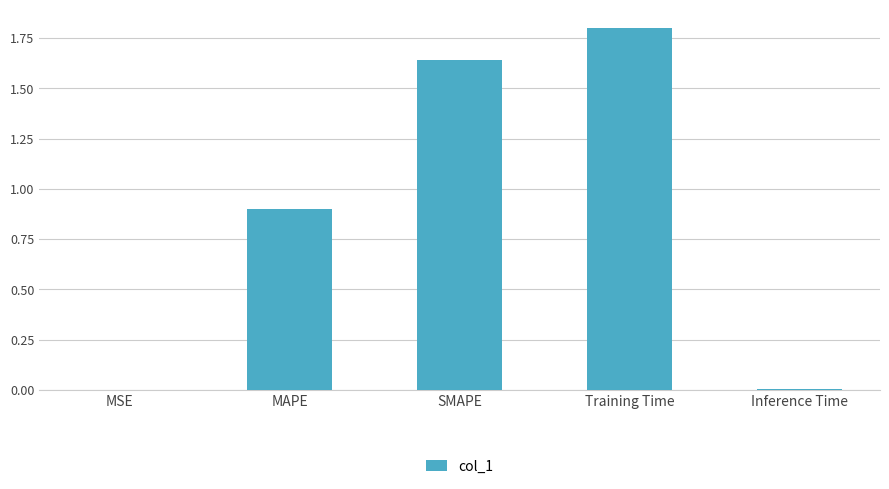

What is the average value?

0.9